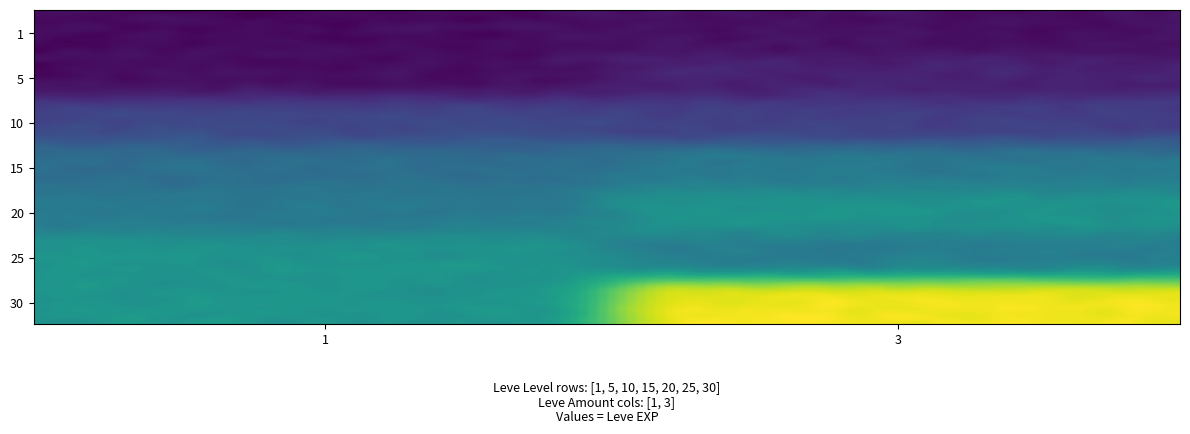

Reading left to right, what are all the values shown in this chart?

1_1=800	1_3=1330	5_1=1420	5_3=3600	10_1=8930	10_3=7880	15_1=14920	15_3=16920	20_1=17120	20_3=21600	25_1=21650	25_3=17310	30_1=21740	30_3=41410